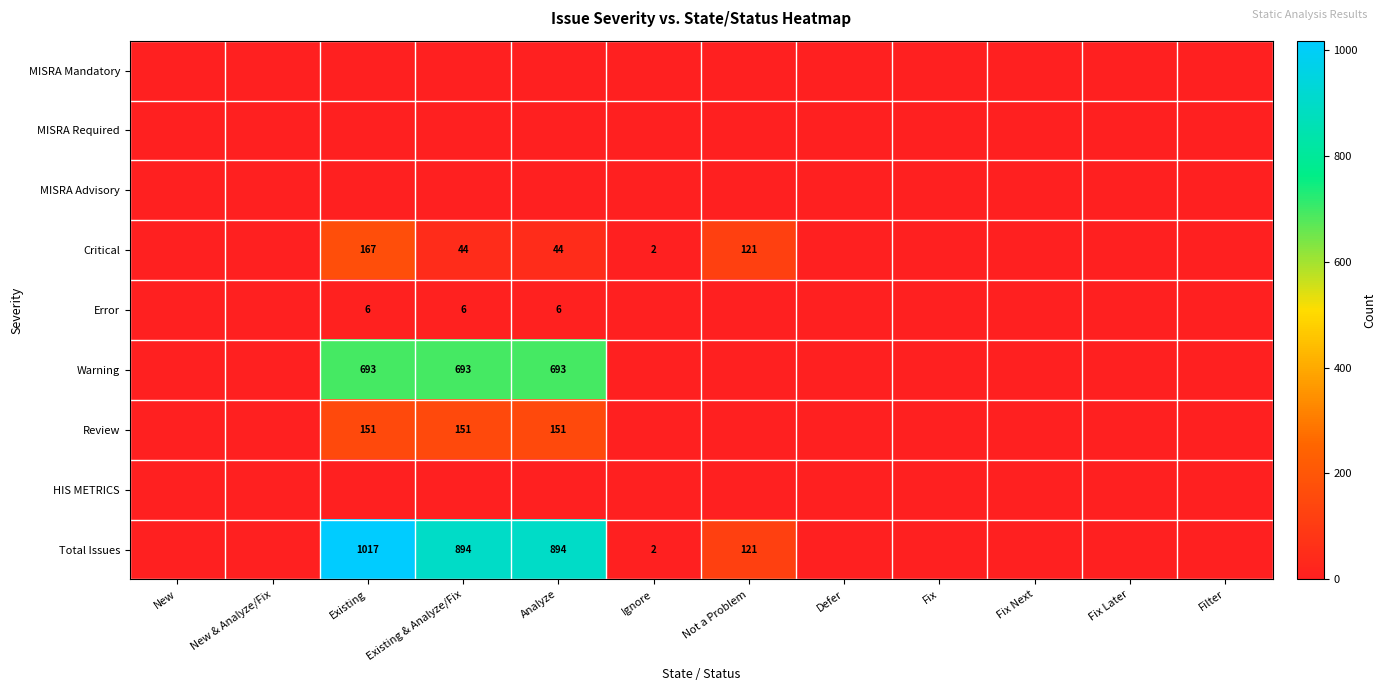

What is the difference between the Critical values at Existing and Analyze?

123